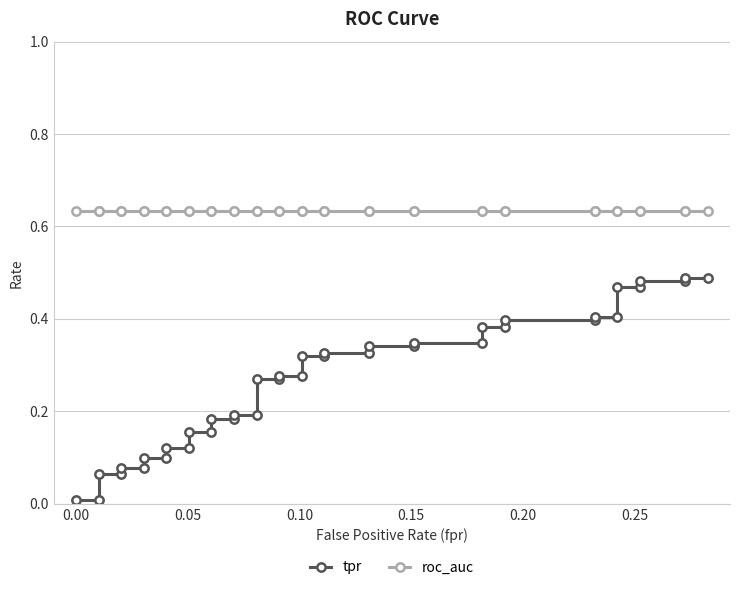

Count the number of data series in this chart.

2